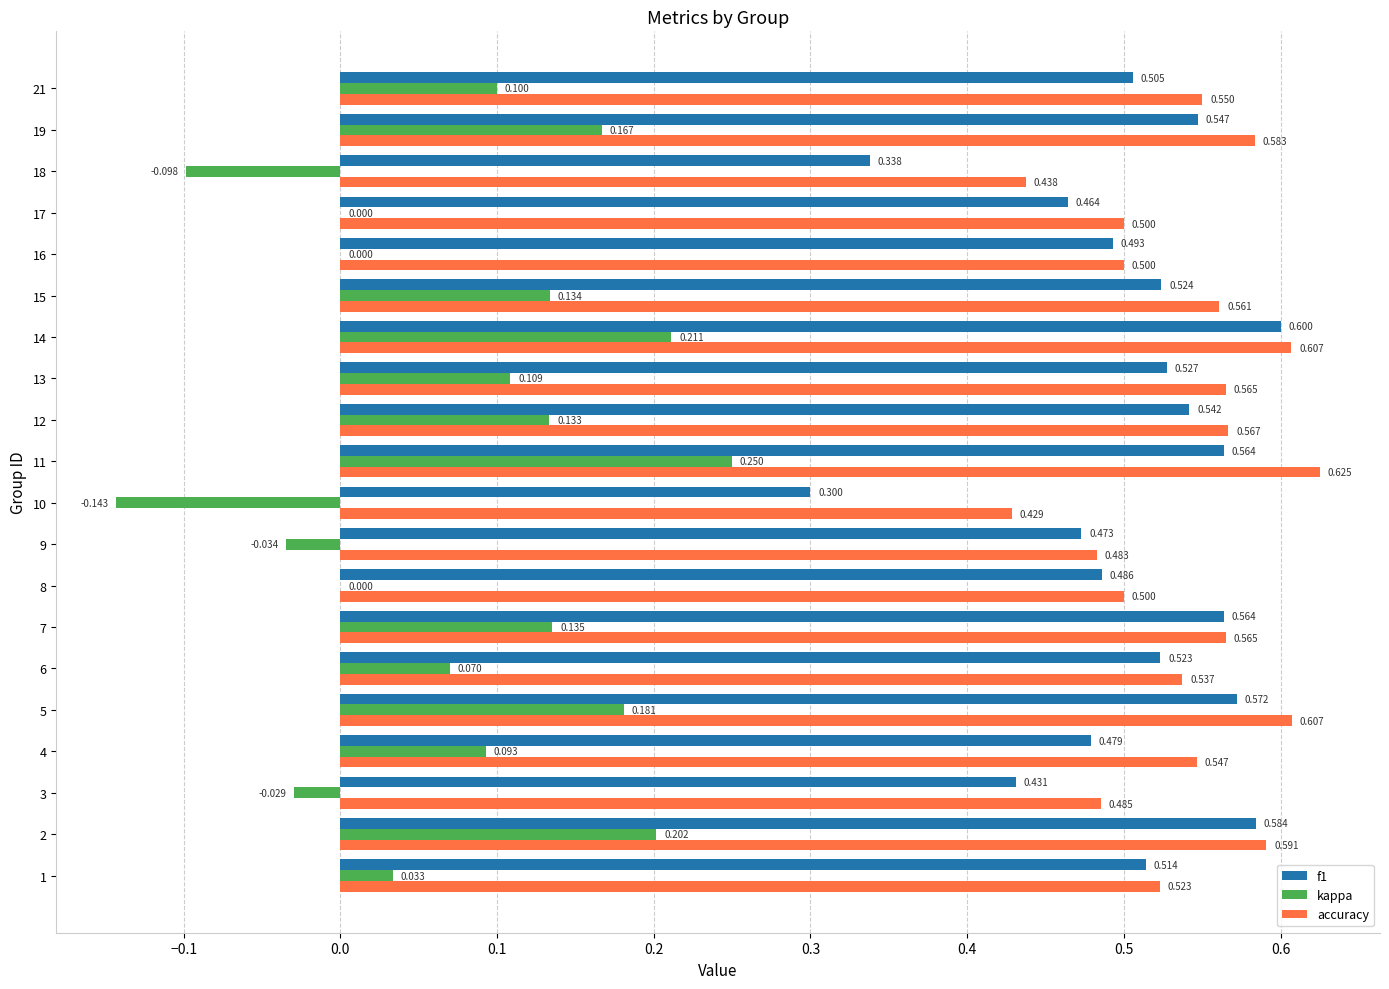

How many data points does each series have?

20